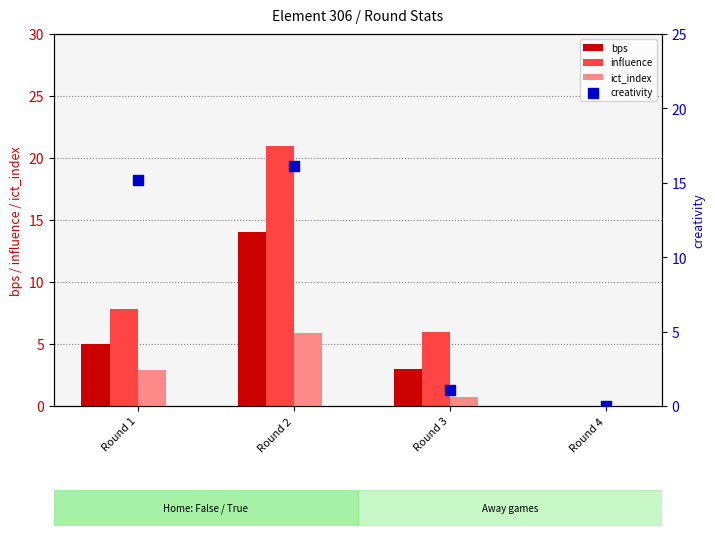

What is the total value across all series at Round 2?

57.0